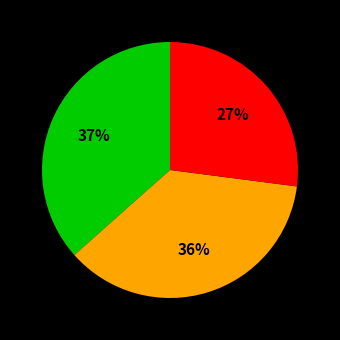

Count the number of slices in the pie.

3